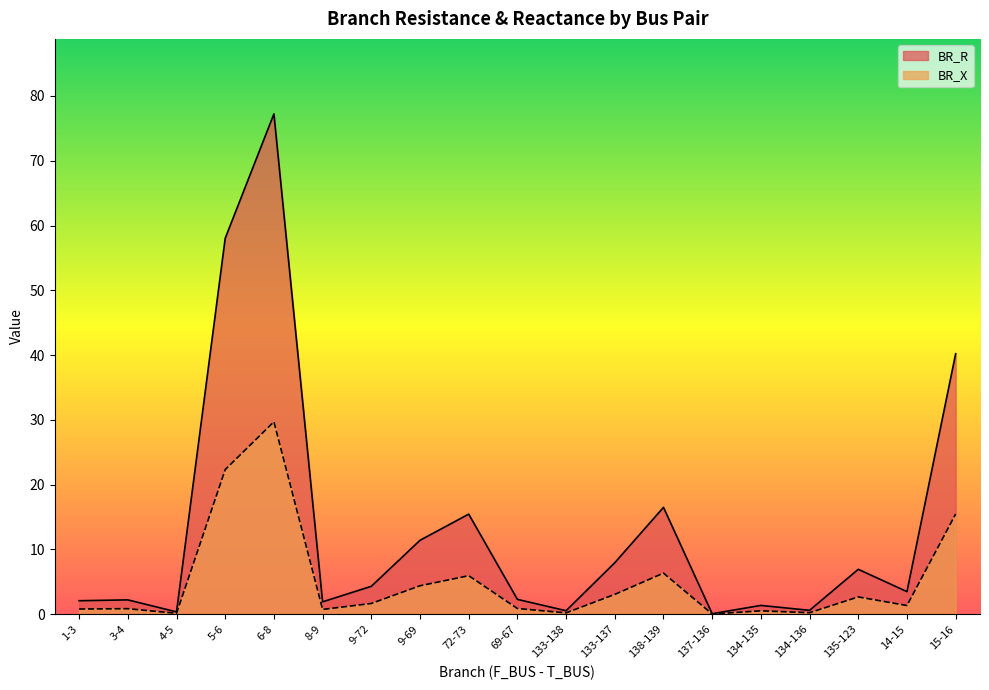

True or false: BR_X has more than 2 points higher than both neighbors.

True